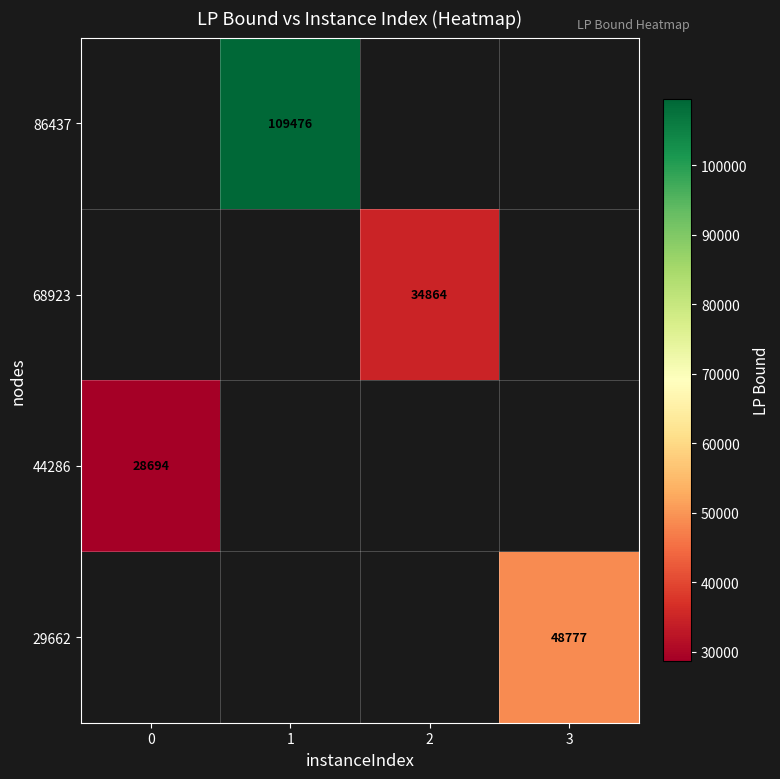

Is the value of 29662 at 0 greater than the value of 44286 at 0?

No